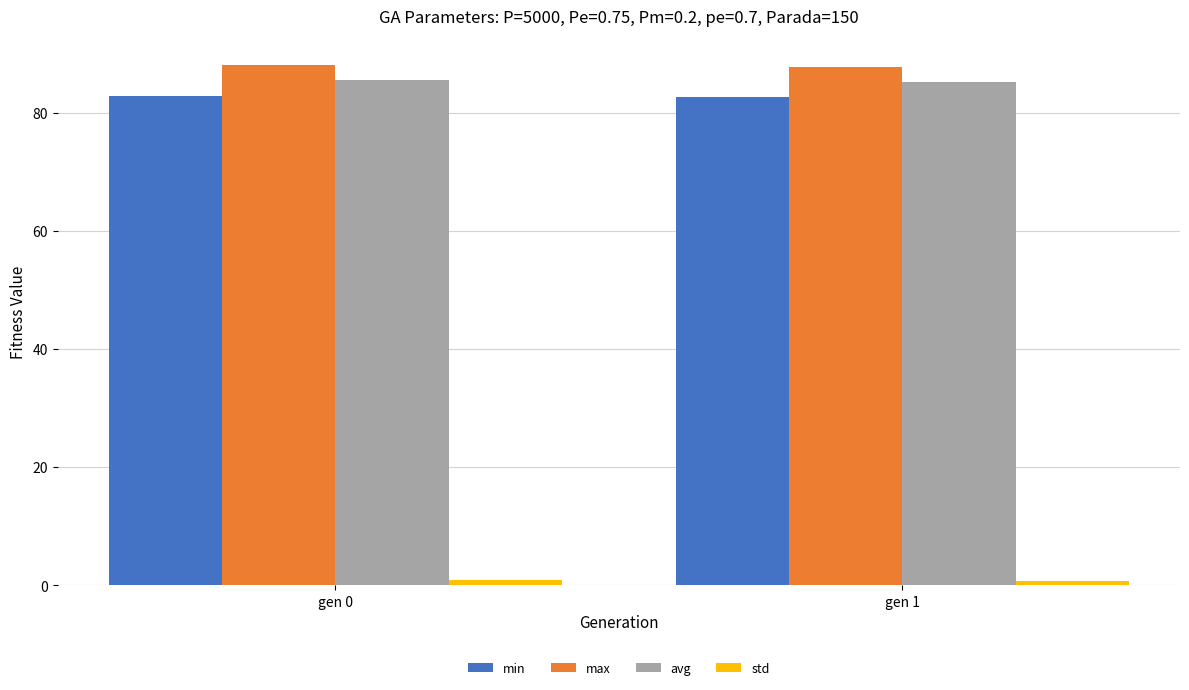

What is the lowest value of the min series?

82.6